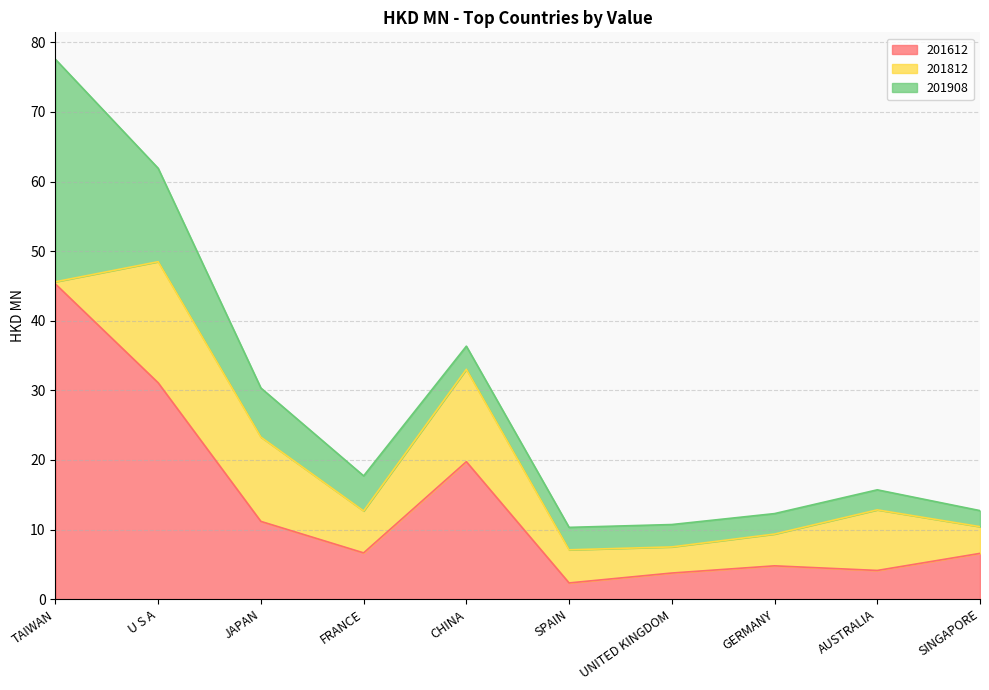

Reading left to right, what are all the values shown in this chart?

201612: 45.3	31.1	11.2	6.7	19.8	2.3	3.8	4.8	4.1	6.6
201812: 0.3	17.4	12.1	6.0	13.3	4.8	3.8	4.6	8.7	3.8
201908: 32.0	13.4	7.0	5.0	3.3	3.2	3.2	2.9	2.9	2.3